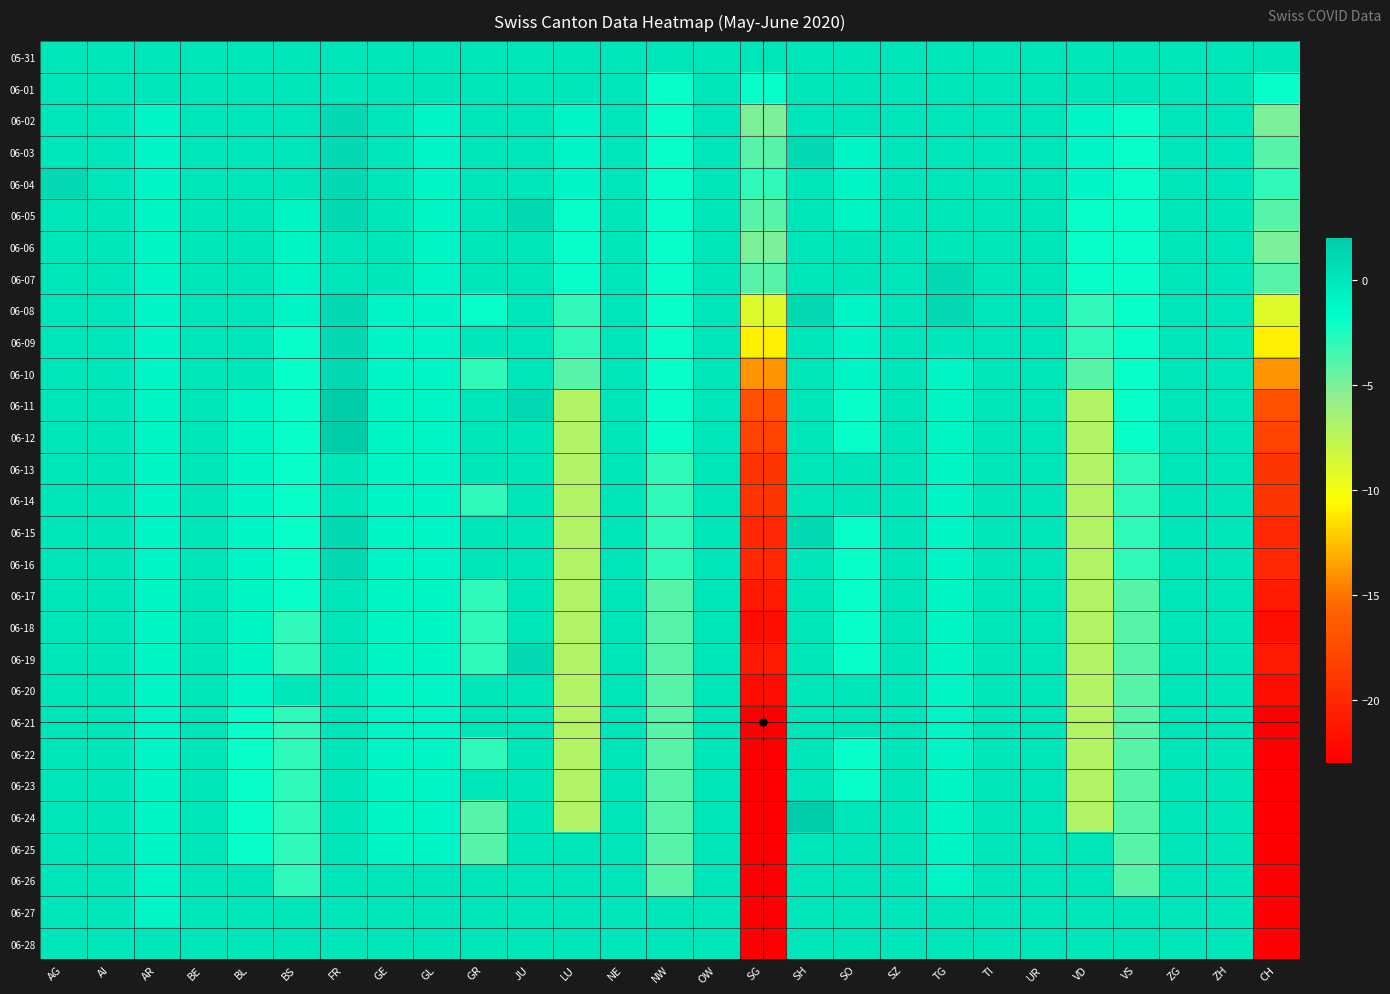

Which series changed the most between BS and GL?

06-26